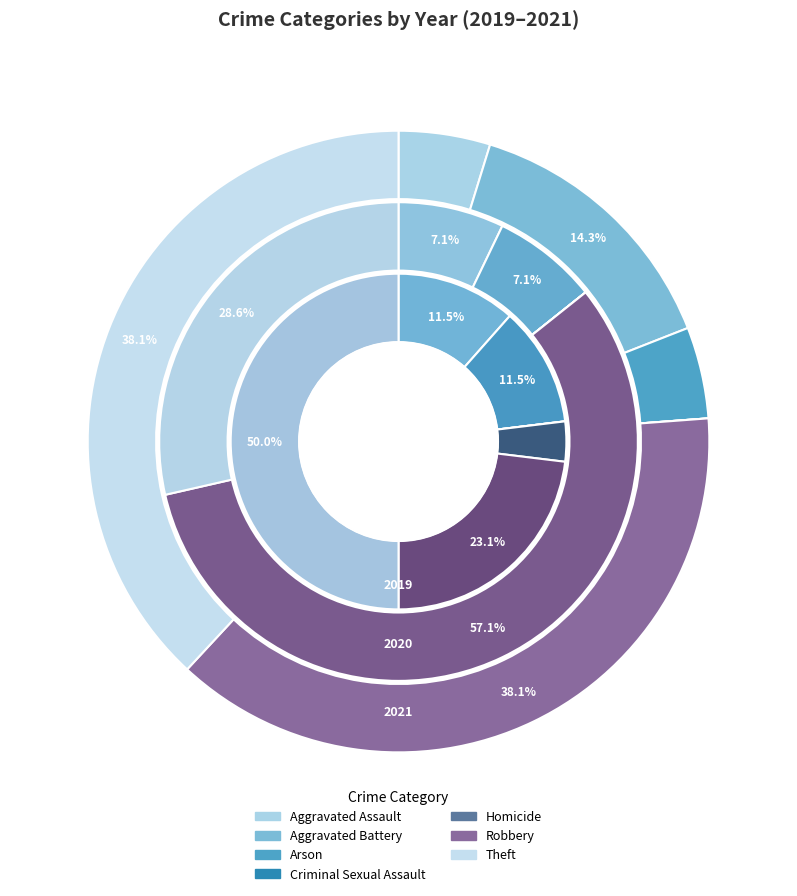

Count the number of slices in the pie.

7